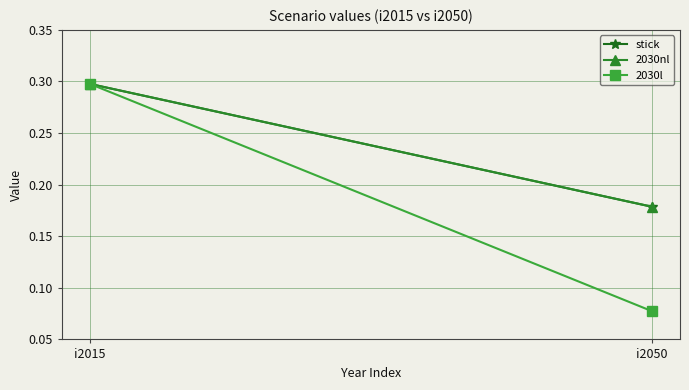

Which category has the highest value in the 2030l series?

i2015